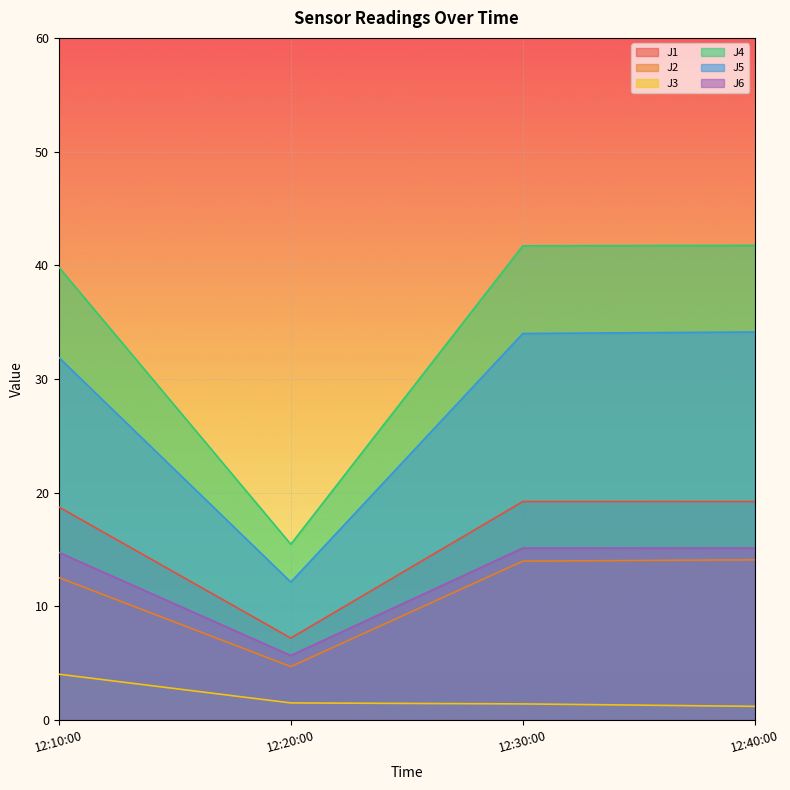

What is the difference between the J5 values at 12:30:00 and 12:40:00?

0.1